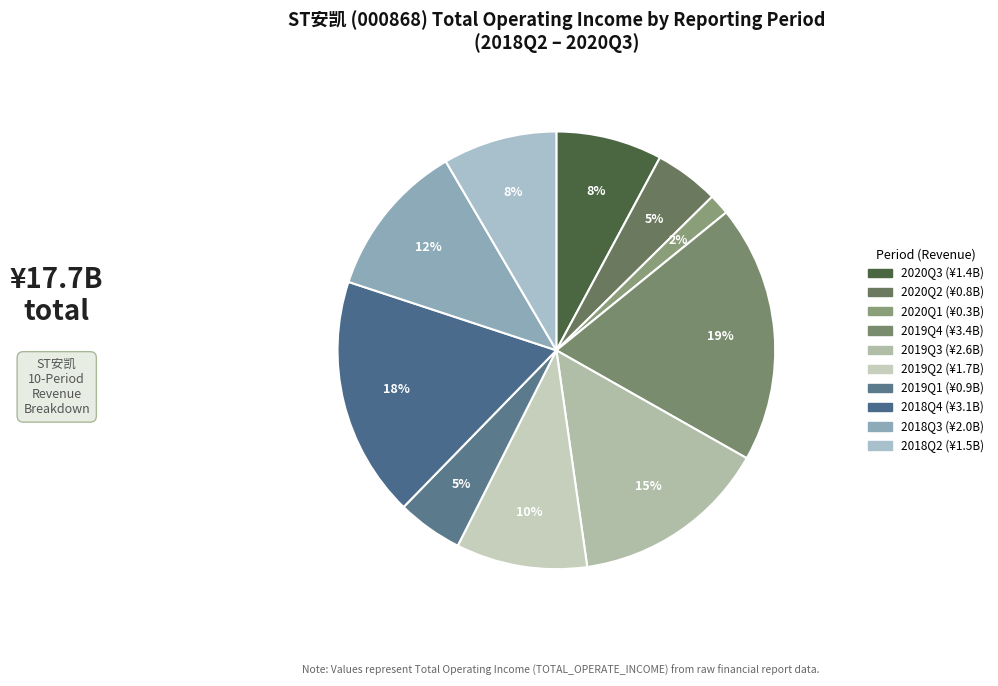

How many segments does this pie chart have?

10